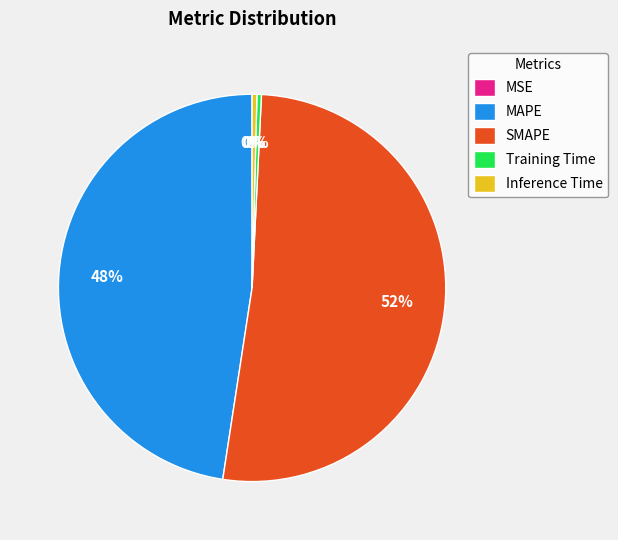

Which slice is the largest?

SMAPE